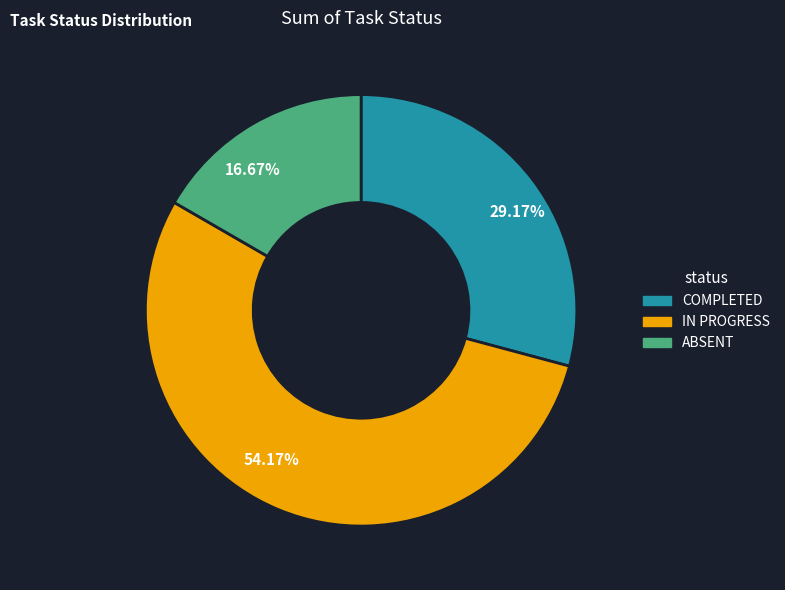

How many segments does this pie chart have?

3